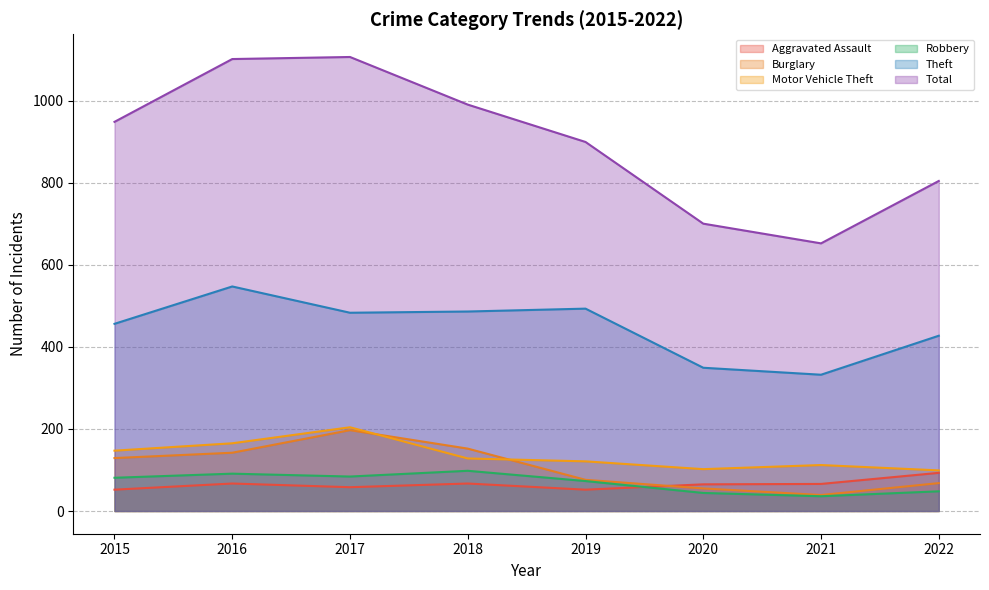

Which series has the widest spread of values?

Total